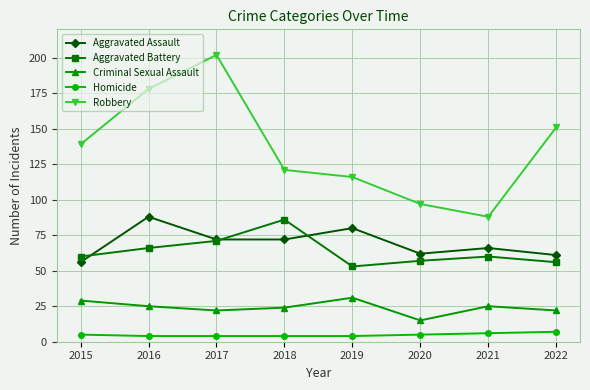

Reading left to right, what are all the values shown in this chart?

Aggravated Assault: 56	88	72	72	80	62	66	61
Aggravated Battery: 60	66	71	86	53	57	60	56
Criminal Sexual Assault: 29	25	22	24	31	15	25	22
Homicide: 5	4	4	4	4	5	6	7
Robbery: 139	178	202	121	116	97	88	151